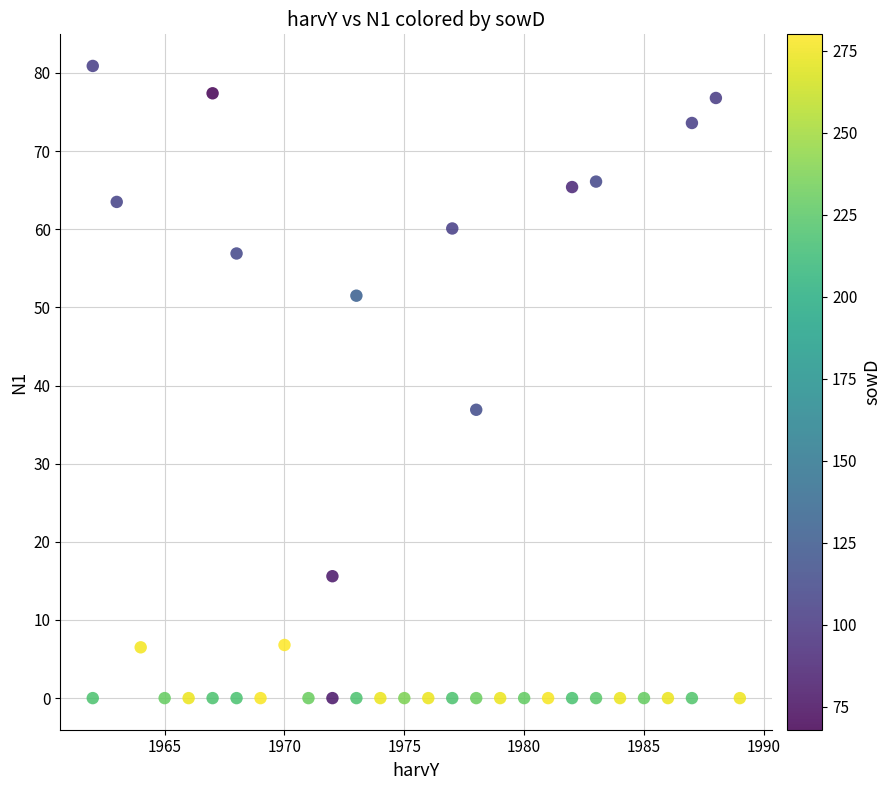

What is the range of X values (max minus min)?

27.0